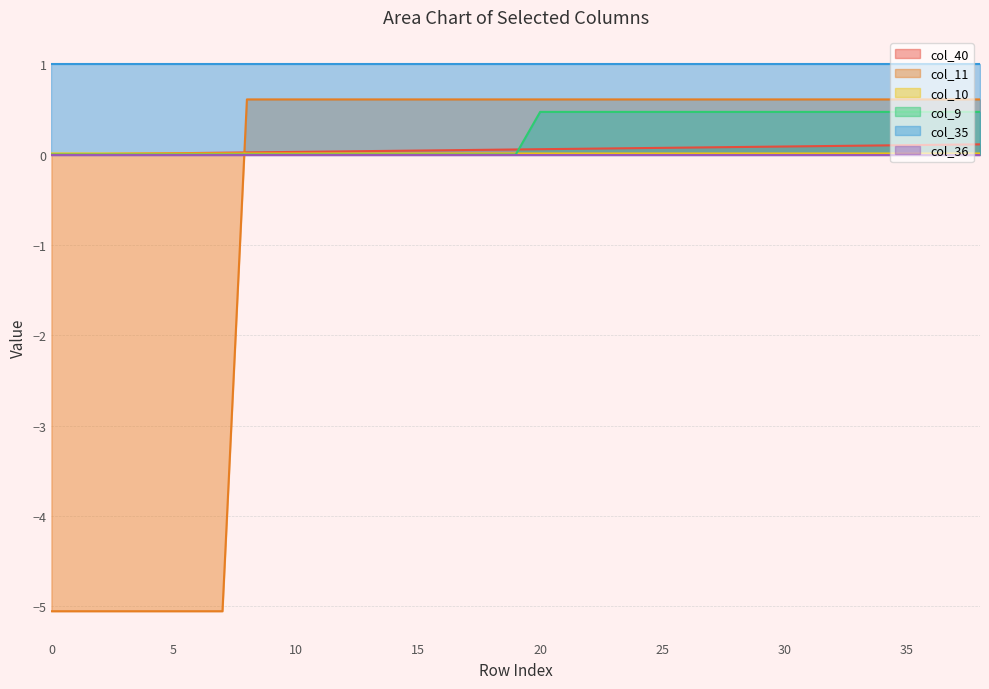

Which series has the largest range (max minus min)?

col_11